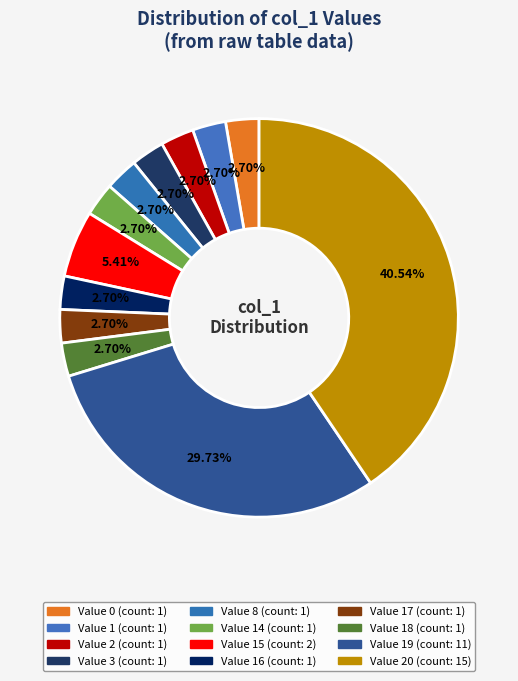

How many segments does this pie chart have?

12